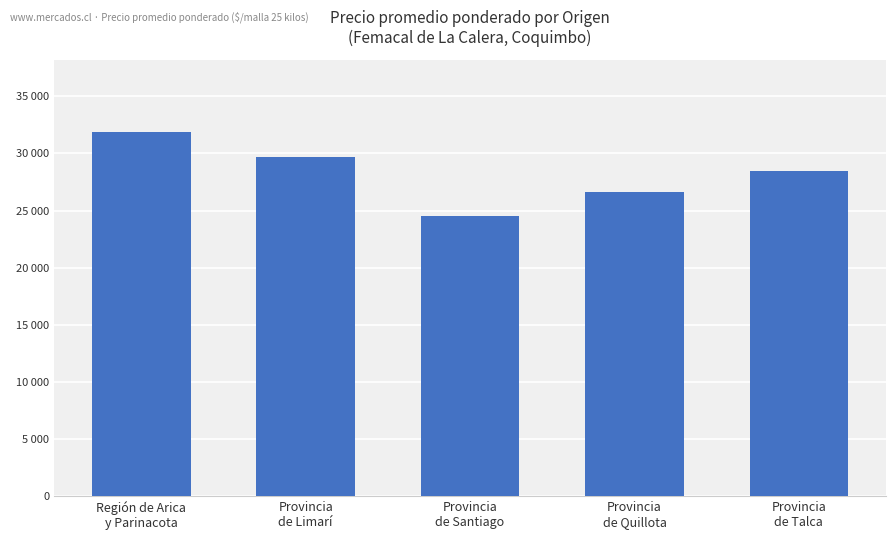

What is the difference between the maximum and second lowest values?

5183